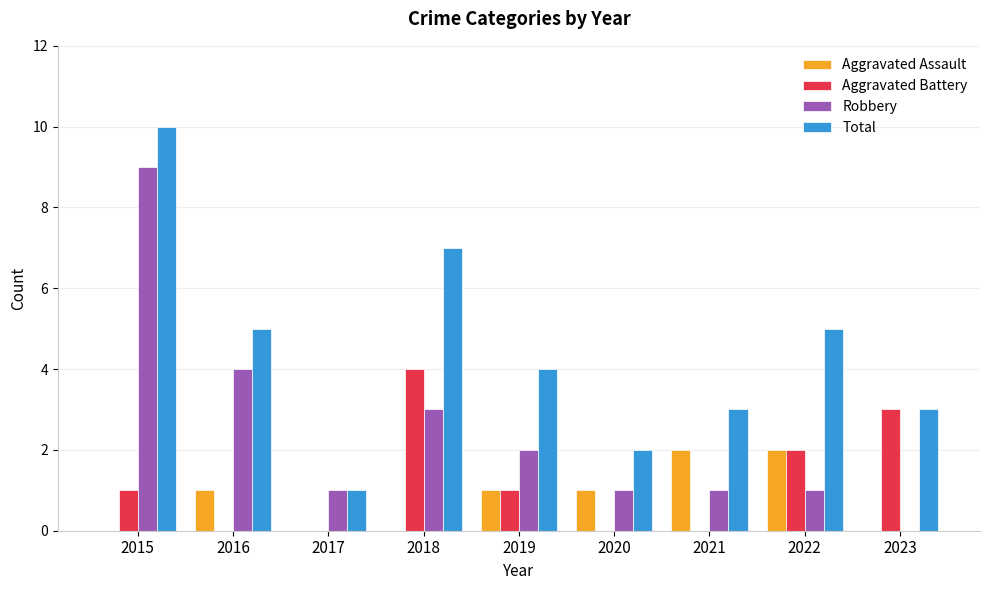

Is it true that Total equals 4 at 2019?

True